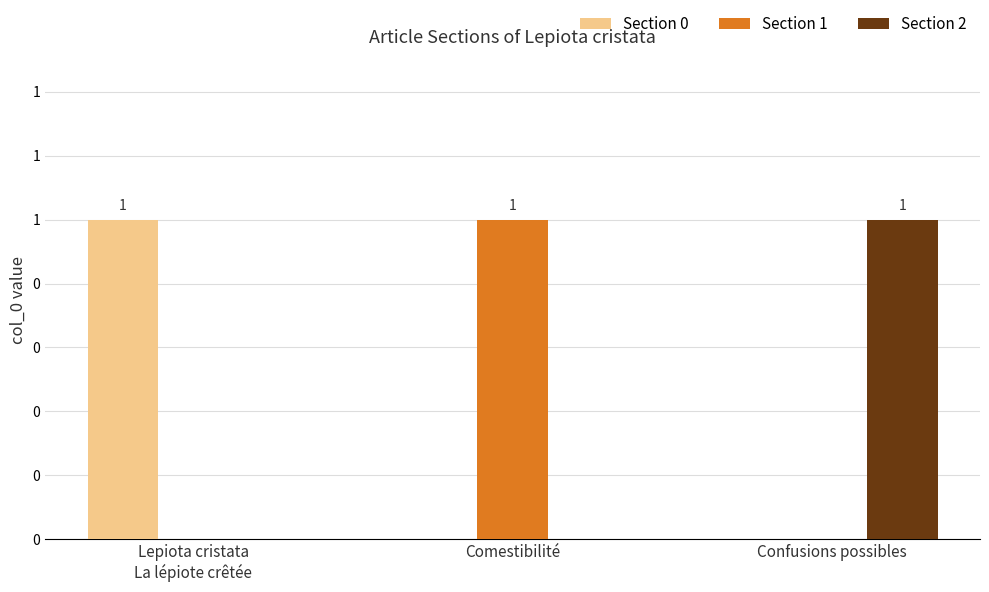

At which label is Section 1 closest to 0?

Lepiota cristata
La lépiote crêtée